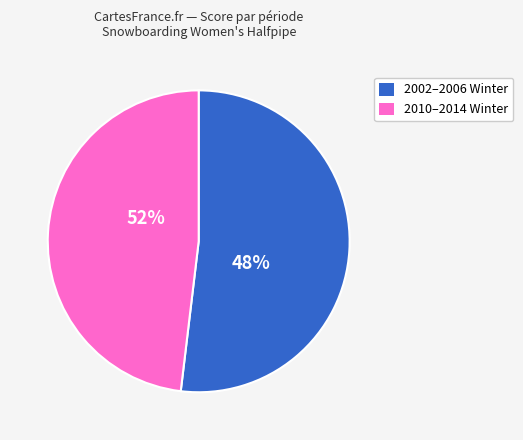

What is the change in value from 2006 Winter to 2010 Winter?

+4.6